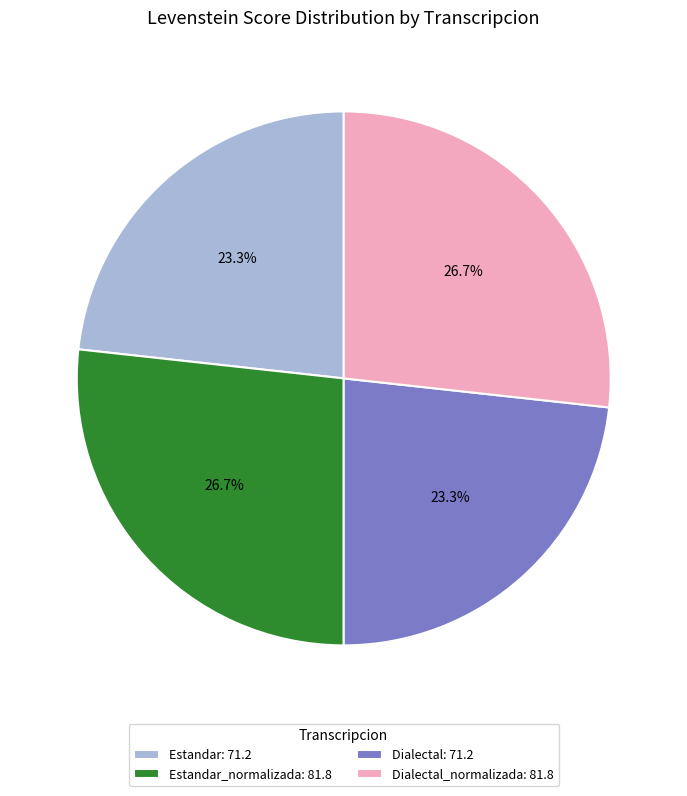

Combined, what portion of the pie is Dialectal_normalizada: 81.8 and Estandar: 71.2?

50.0%